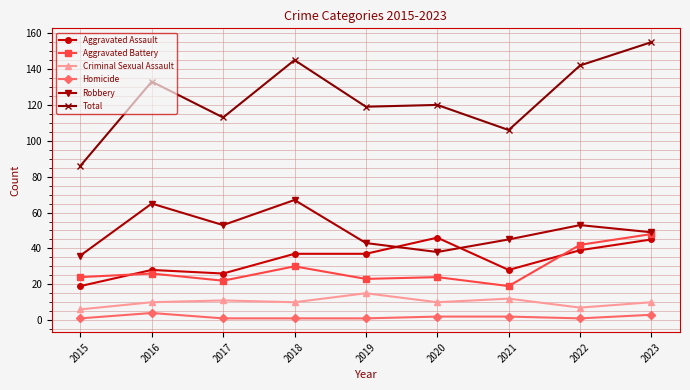

Reading left to right, extract all data points from this chart.

Aggravated Assault: 2015=19	2016=28	2017=26	2018=37	2019=37	2020=46	2021=28	2022=39	2023=45
Aggravated Battery: 2015=24	2016=26	2017=22	2018=30	2019=23	2020=24	2021=19	2022=42	2023=48
Criminal Sexual Assault: 2015=6	2016=10	2017=11	2018=10	2019=15	2020=10	2021=12	2022=7	2023=10
Homicide: 2015=1	2016=4	2017=1	2018=1	2019=1	2020=2	2021=2	2022=1	2023=3
Robbery: 2015=36	2016=65	2017=53	2018=67	2019=43	2020=38	2021=45	2022=53	2023=49
Total: 2015=86	2016=133	2017=113	2018=145	2019=119	2020=120	2021=106	2022=142	2023=155